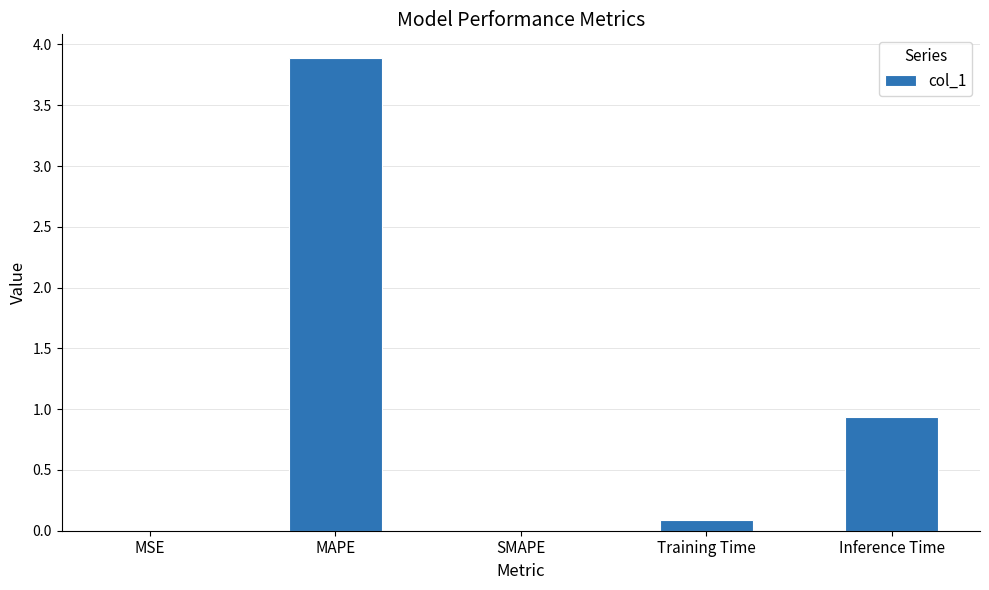

Which label corresponds to the largest value in the chart?

MAPE